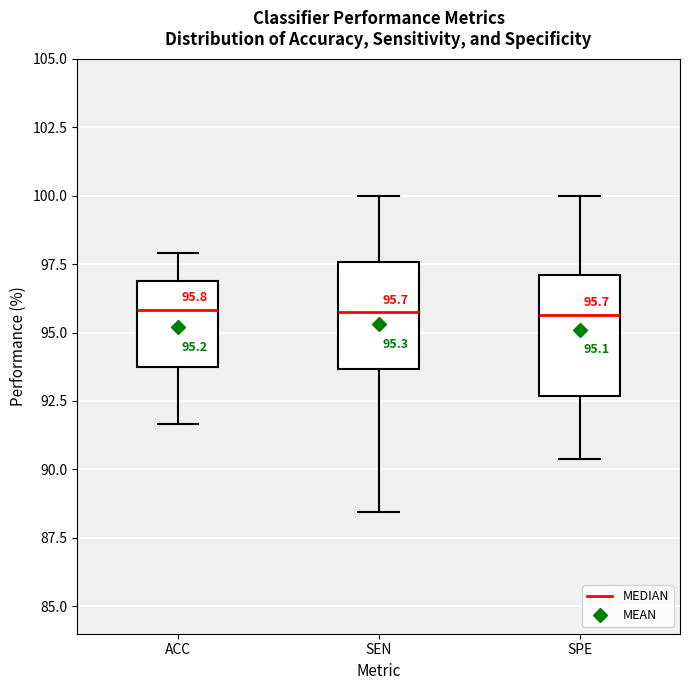

Which box is the tallest, from its lower edge to its upper edge?

SPE